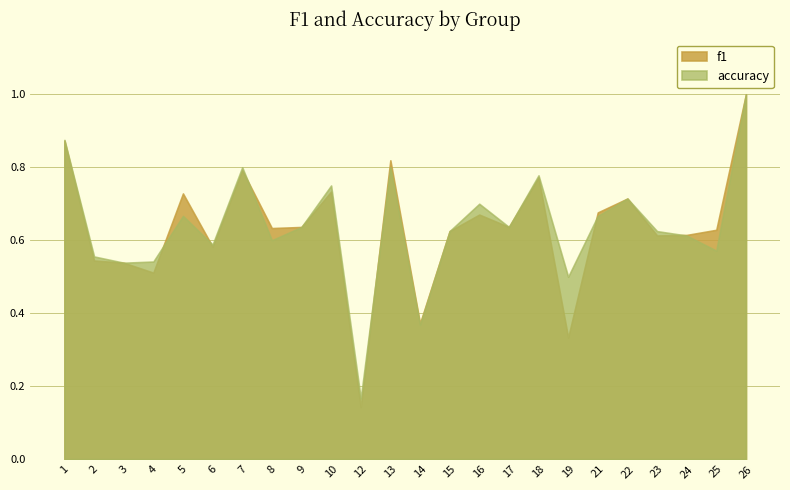

List the series in order of their overall mean, lowest first.

f1, accuracy